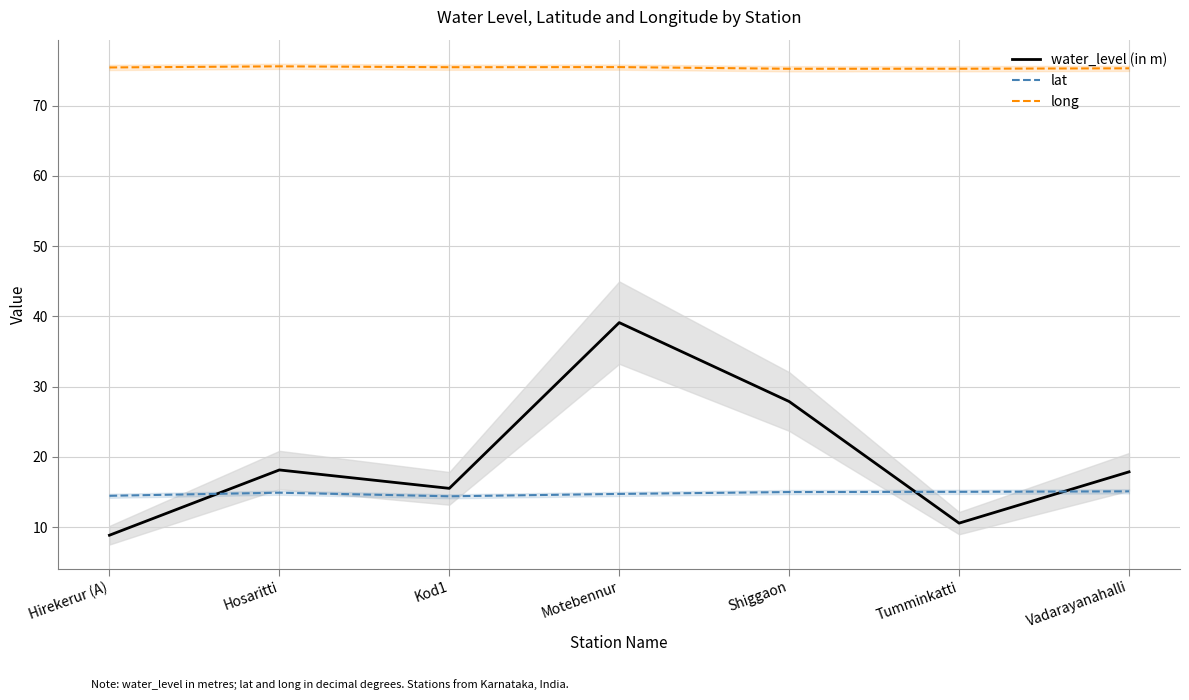

At which label is water_level (in m) closest to 23?

Hosaritti